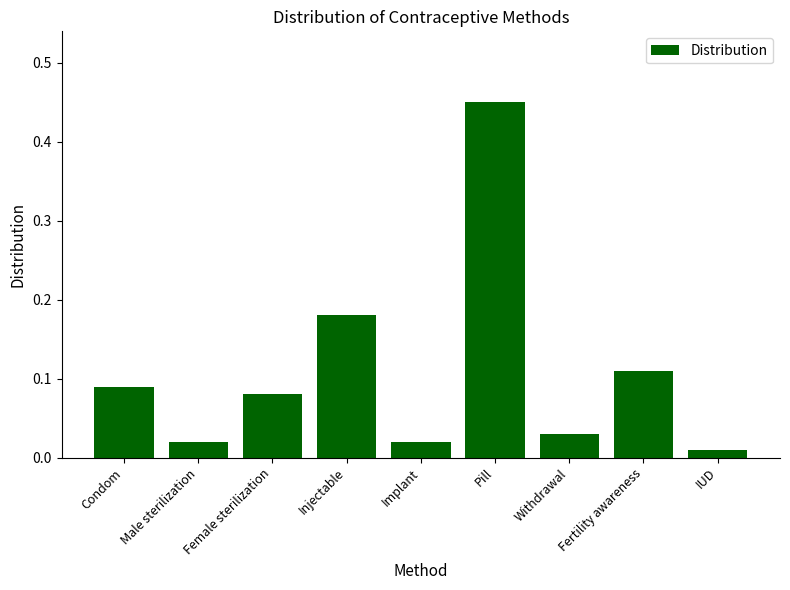

What is the difference between the maximum and minimum values?

0.4